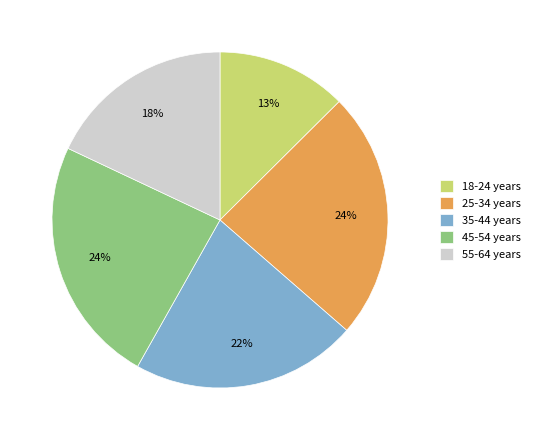

What percentage is the 45-54 years slice, to the nearest percent?

24%